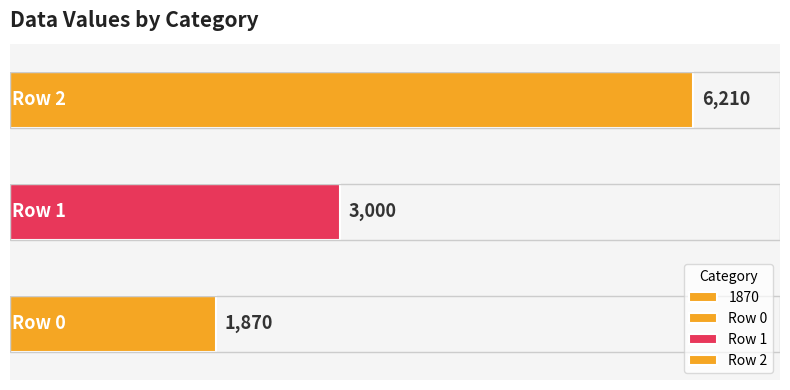

How many categories are shown in the chart?

3